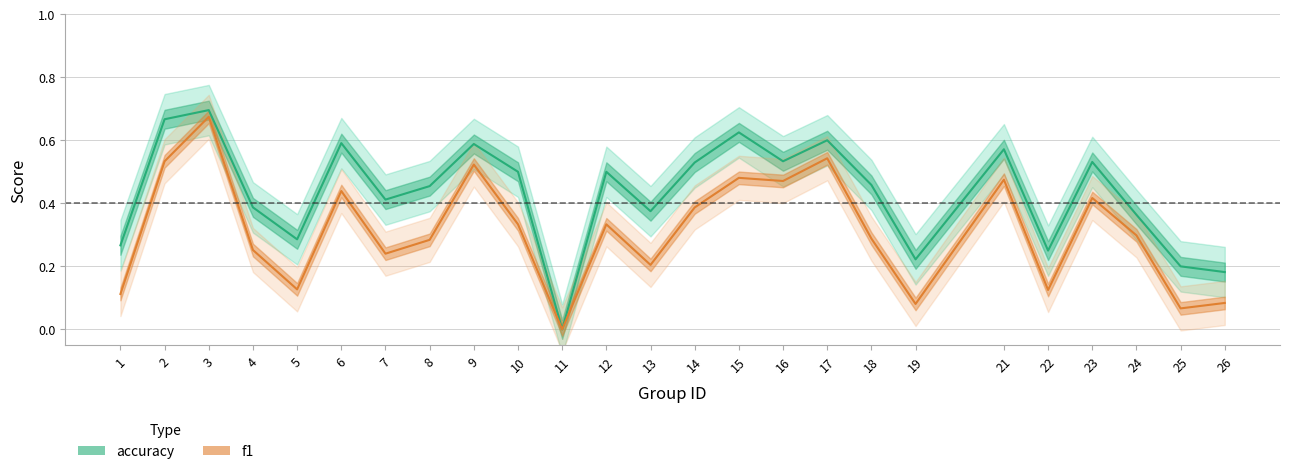

True or false: f1 has more than 2 interior local peaks.

True